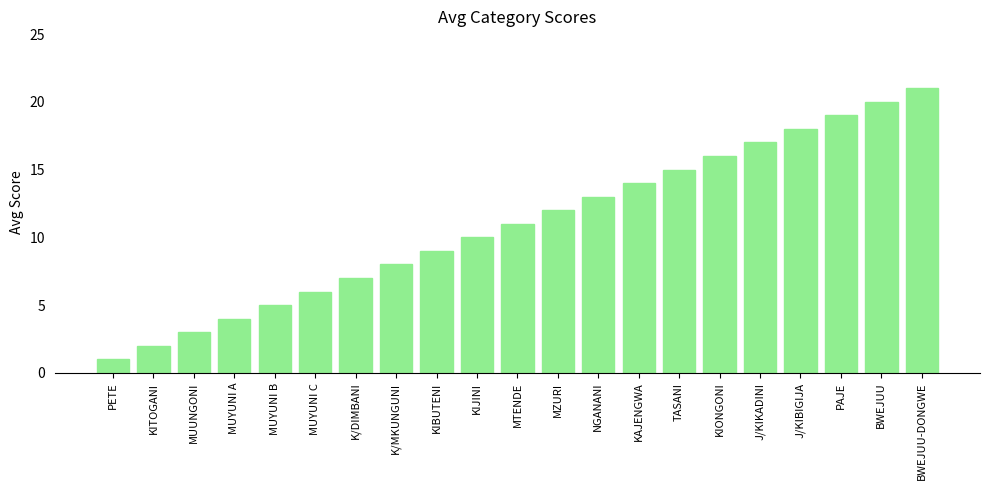

What position from the left is MUYUNI A?

4